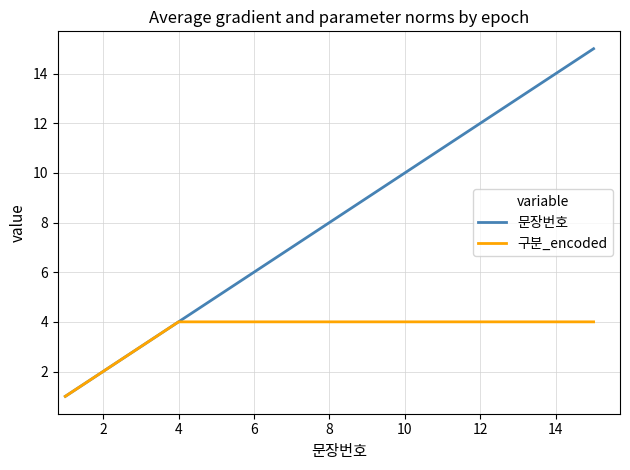

Which series has the largest total across all categories?

문장번호